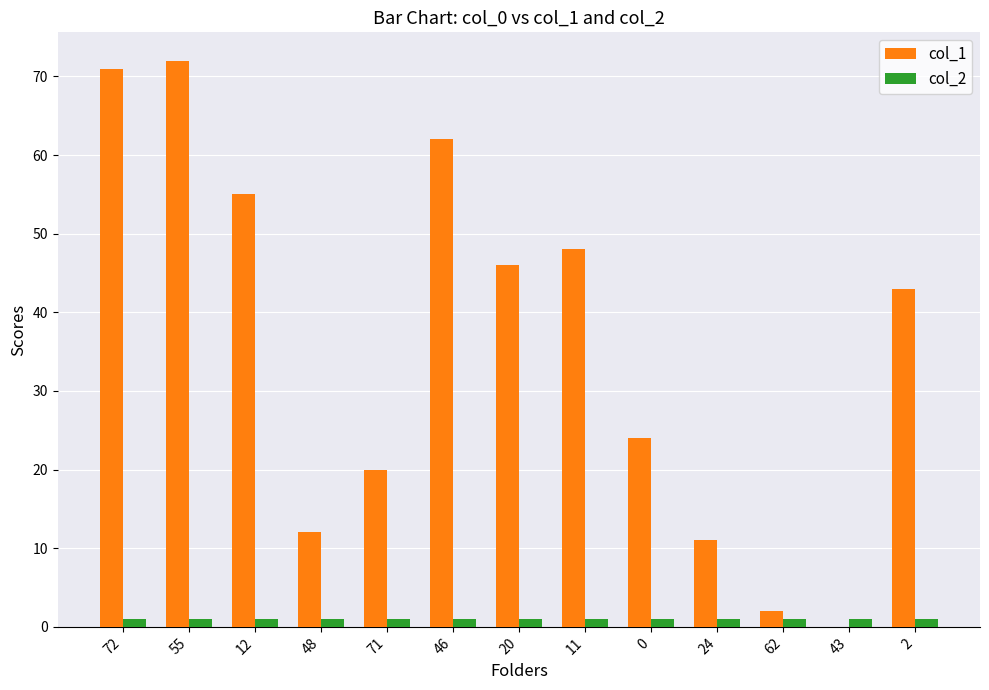

Which series has the largest total across all categories?

col_1